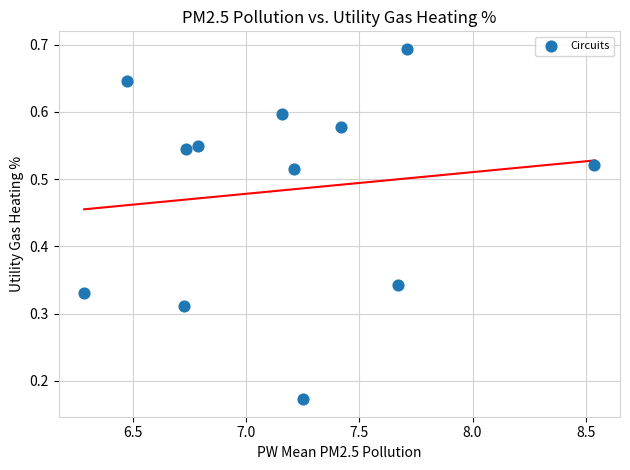

What is the range of X values (max minus min)?

2.3